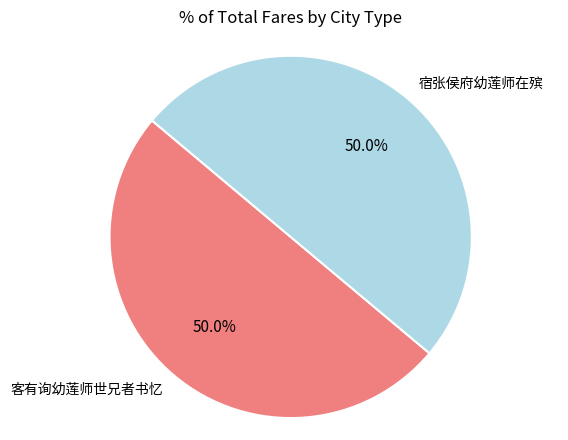

To the nearest percent, what percentage of the pie is 宿张侯府幼莲师在殡?

50%